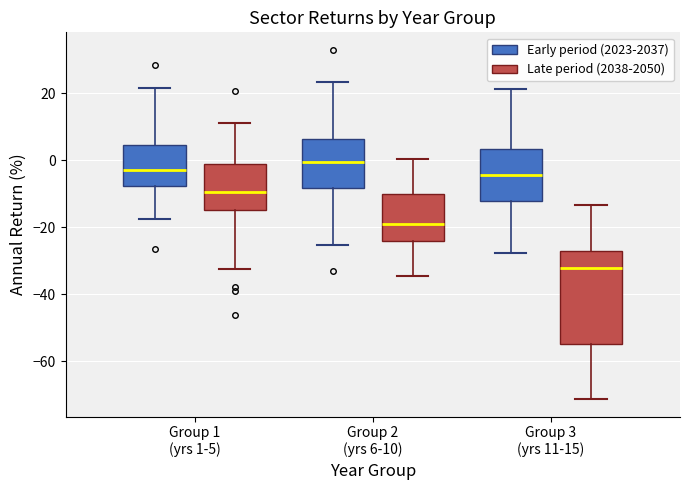

Reading left to right, read every box against the y-axis: the position of its median line, the range the box covers, and the ends of its whiskers. The values are not printed on the chart, so give them approximately, as read against the axis.

Group 1 (yrs 1-5) (Early period (2023-2037)): median -2, box -8 to 4, whiskers -18 to 22
Group 1 (yrs 1-5) (Late period (2038-2050)): median -10, box -14 to -2, whiskers -32 to 12
Group 2 (yrs 6-10) (Early period (2023-2037)): median 0, box -8 to 6, whiskers -26 to 24
Group 2 (yrs 6-10) (Late period (2038-2050)): median -20, box -24 to -10, whiskers -34 to 0
Group 3 (yrs 11-15) (Early period (2023-2037)): median -4, box -12 to 4, whiskers -28 to 22
Group 3 (yrs 11-15) (Late period (2038-2050)): median -32, box -54 to -28, whiskers -72 to -14